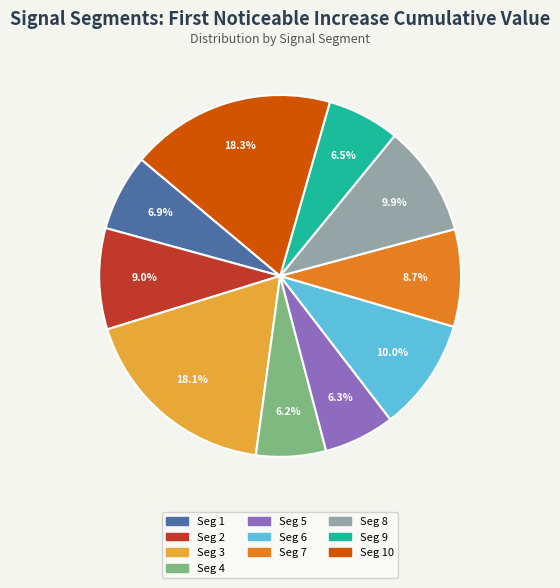

Does Seg 7 account for over 50% of the chart?

No